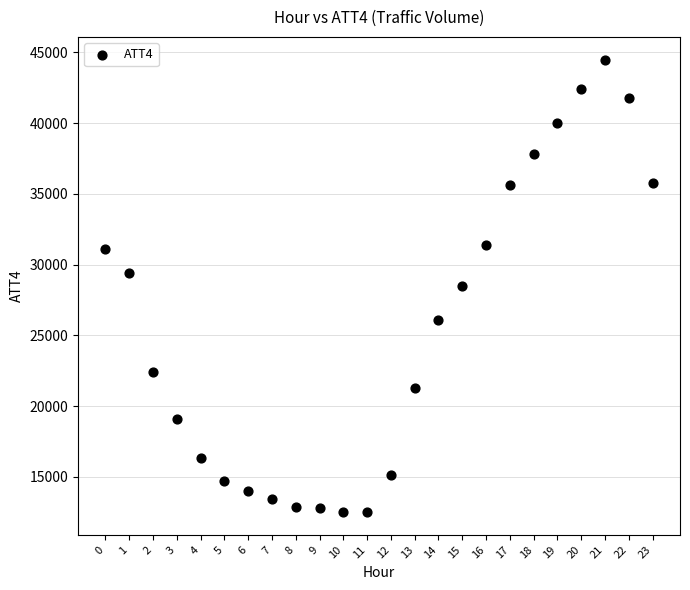

What is the range of Y values (max minus min)?

32000